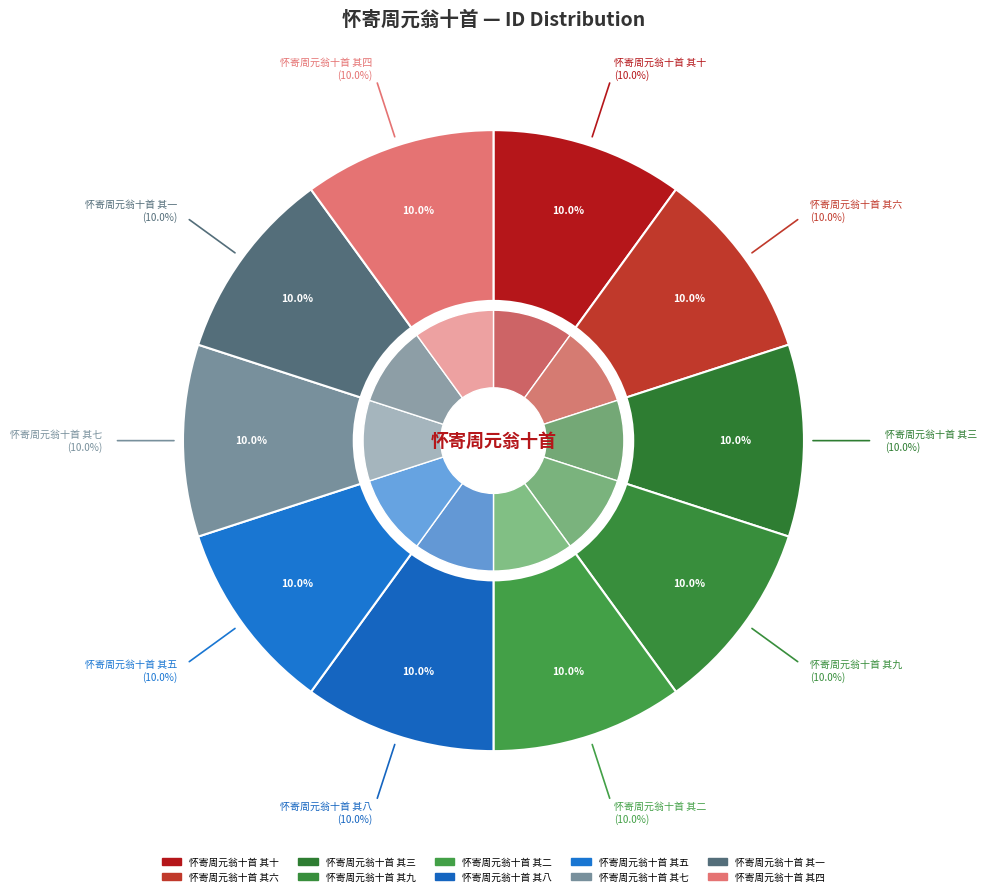

What portion of the pie excludes 怀寄周元翁十首 其六?

90.0%